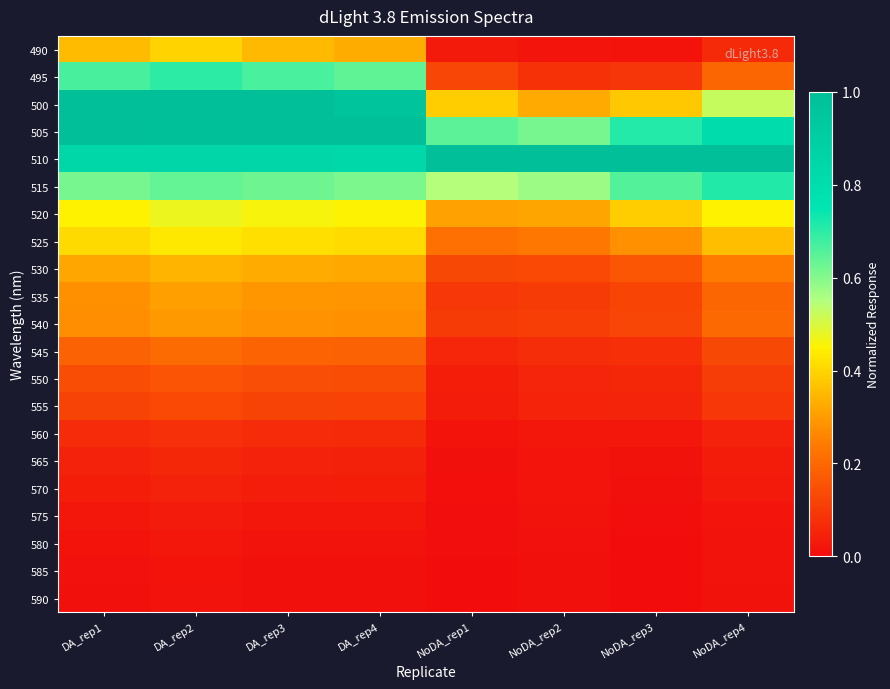

Count the number of data series in this chart.

21